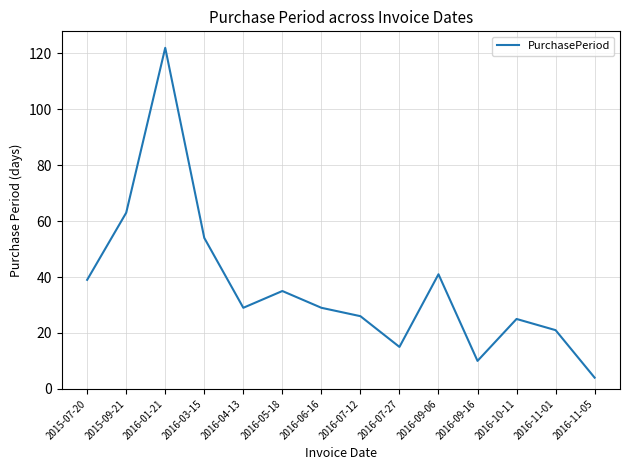

Which has a higher value, 2016-01-21 or 2016-04-13?

2016-01-21